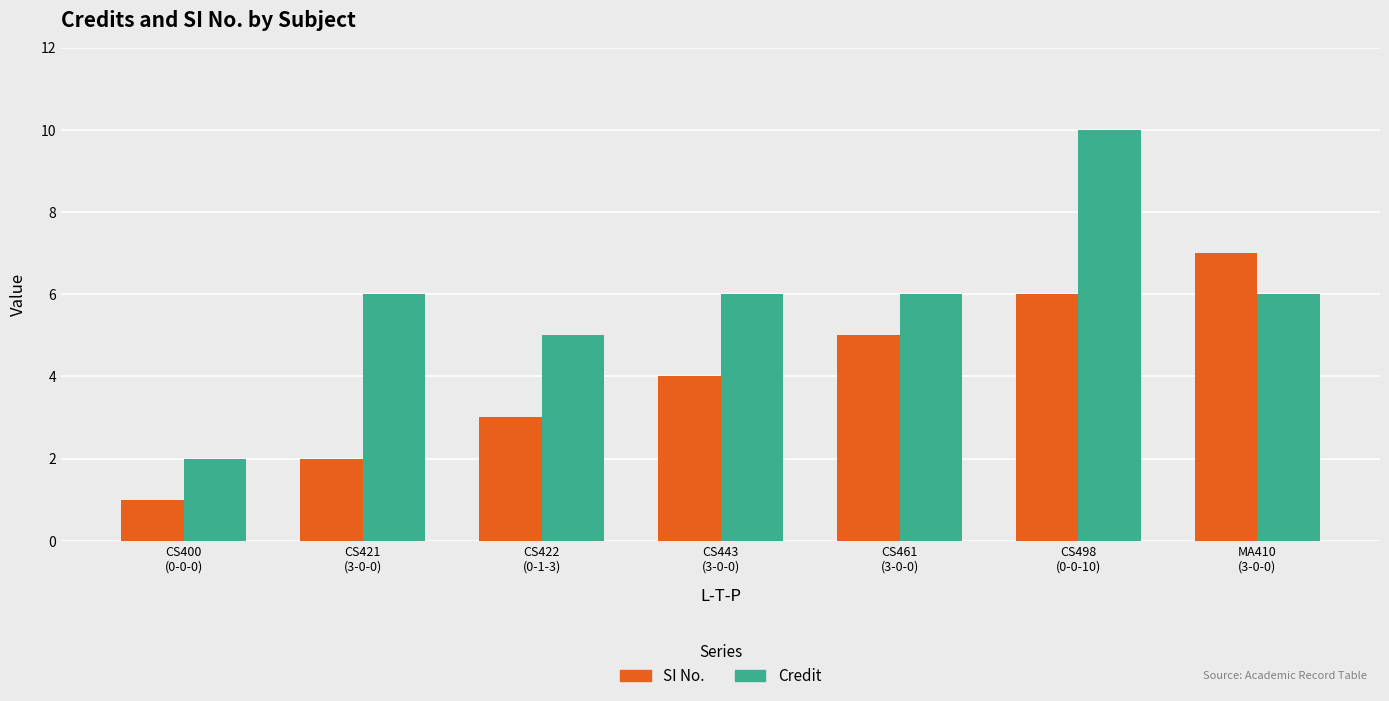

Is the value of SI No. at CS422
(0-1-3) greater than the value of Credit at MA410
(3-0-0)?

No